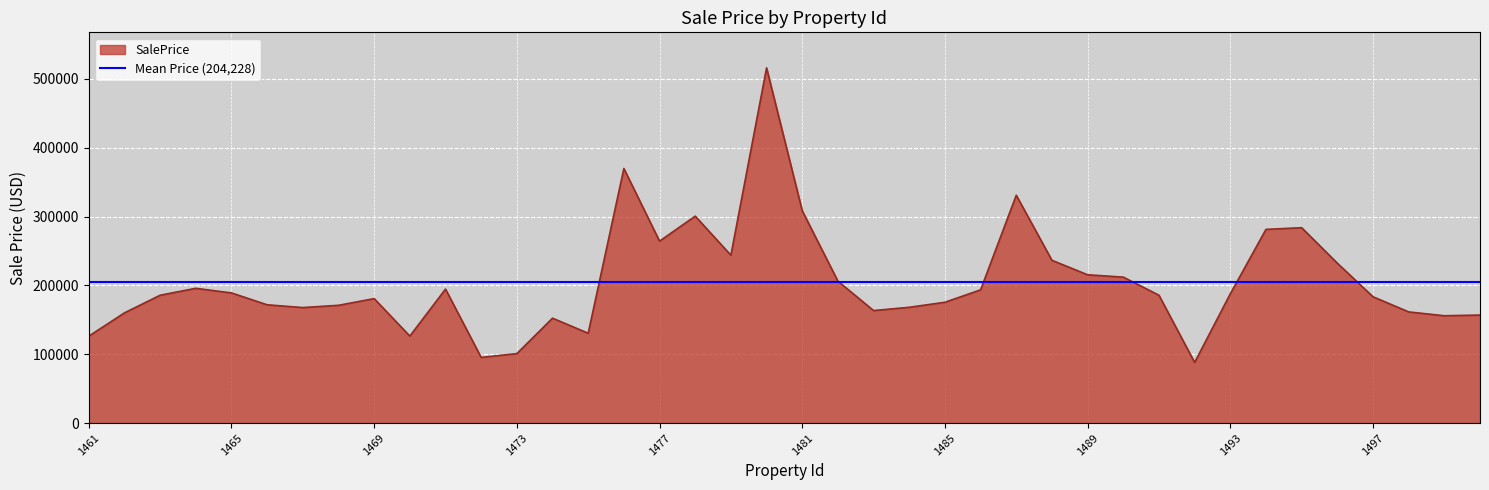

What is the highest value of the SalePrice series?

515967.0